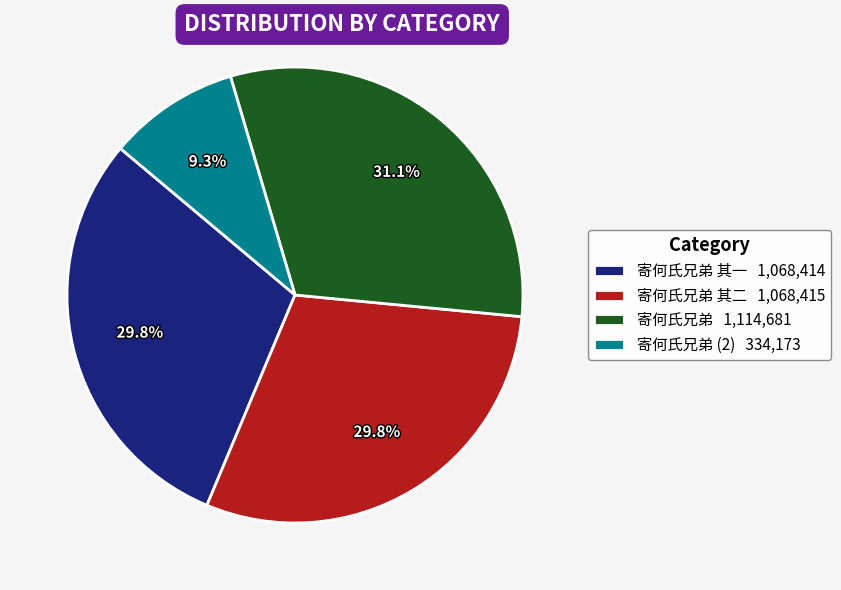

Which has a higher value, 寄何氏兄弟 (2) 334,173 or 寄何氏兄弟 其一 1,068,414?

寄何氏兄弟 其一 1,068,414